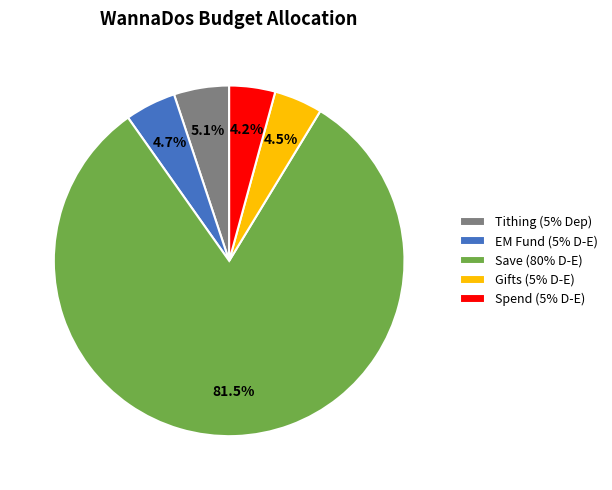

Which category accounts for the majority?

Save (80% D-E)